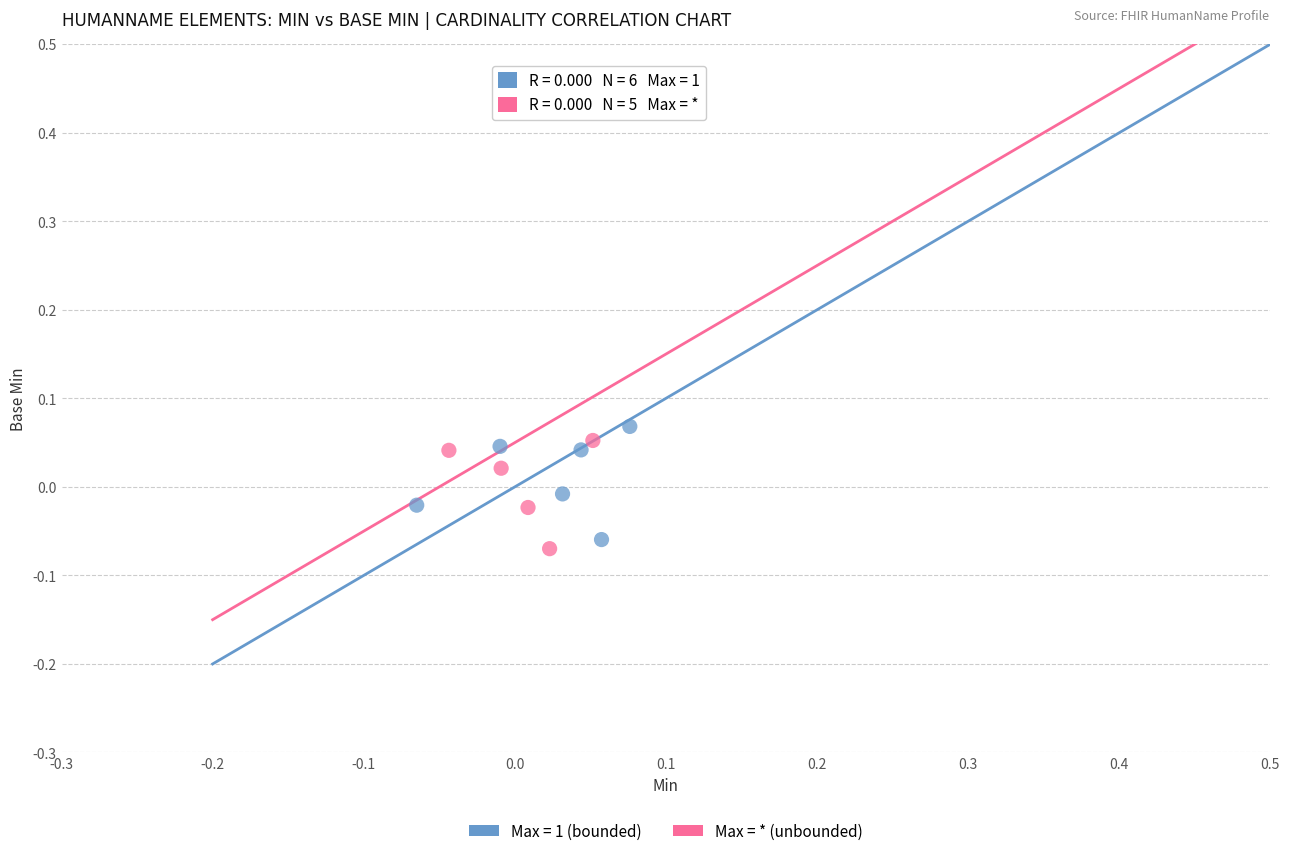

What are all the series names shown in the legend?

Max = 1 (bounded), Max = * (unbounded)